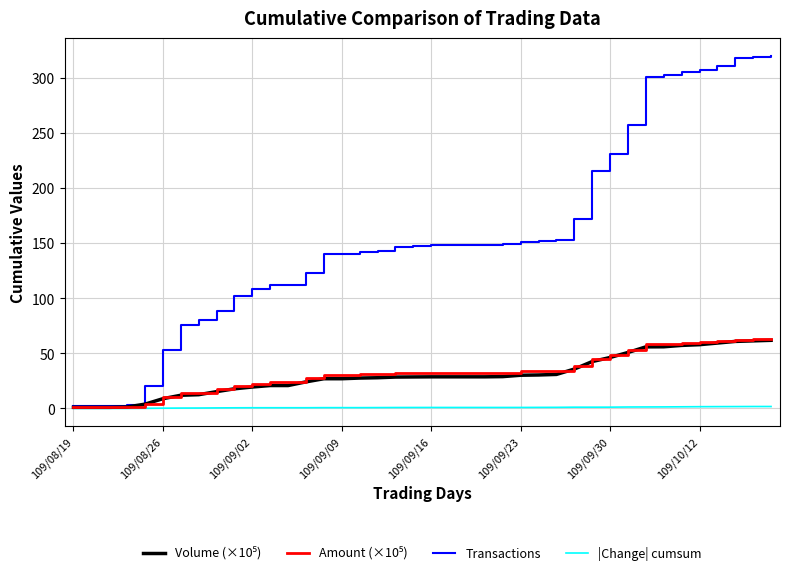

What is the maximum value for Transactions?

320.0